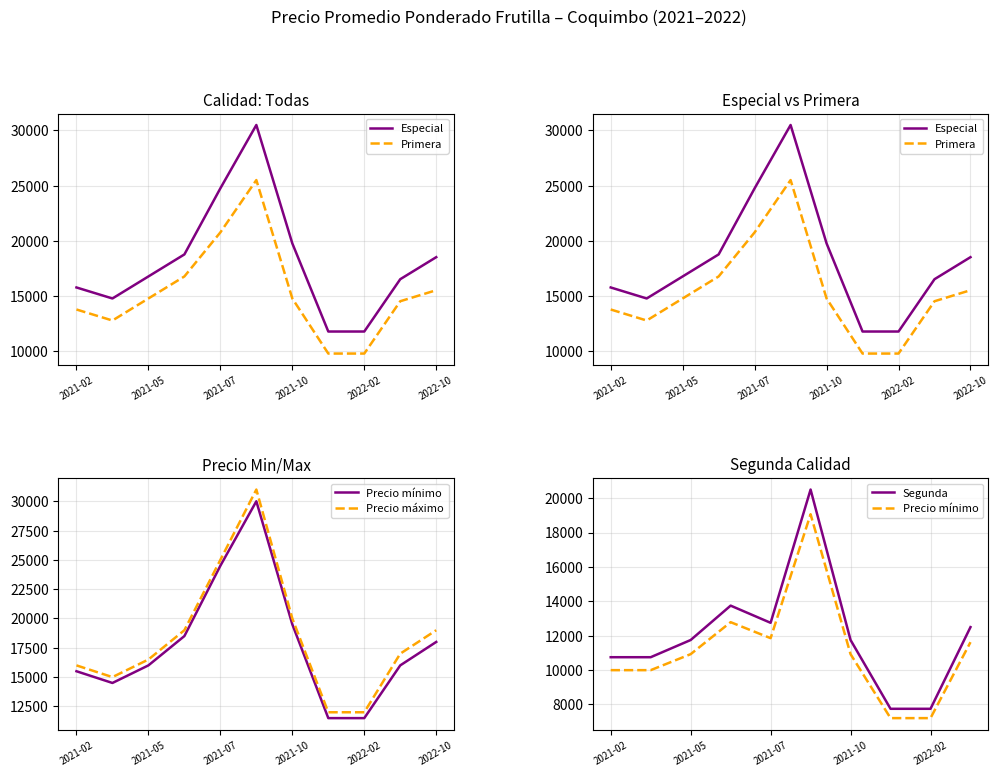

What is the difference between the Precio promedio ponderado values at 2021-04-08 and 2022-01-19?

5500